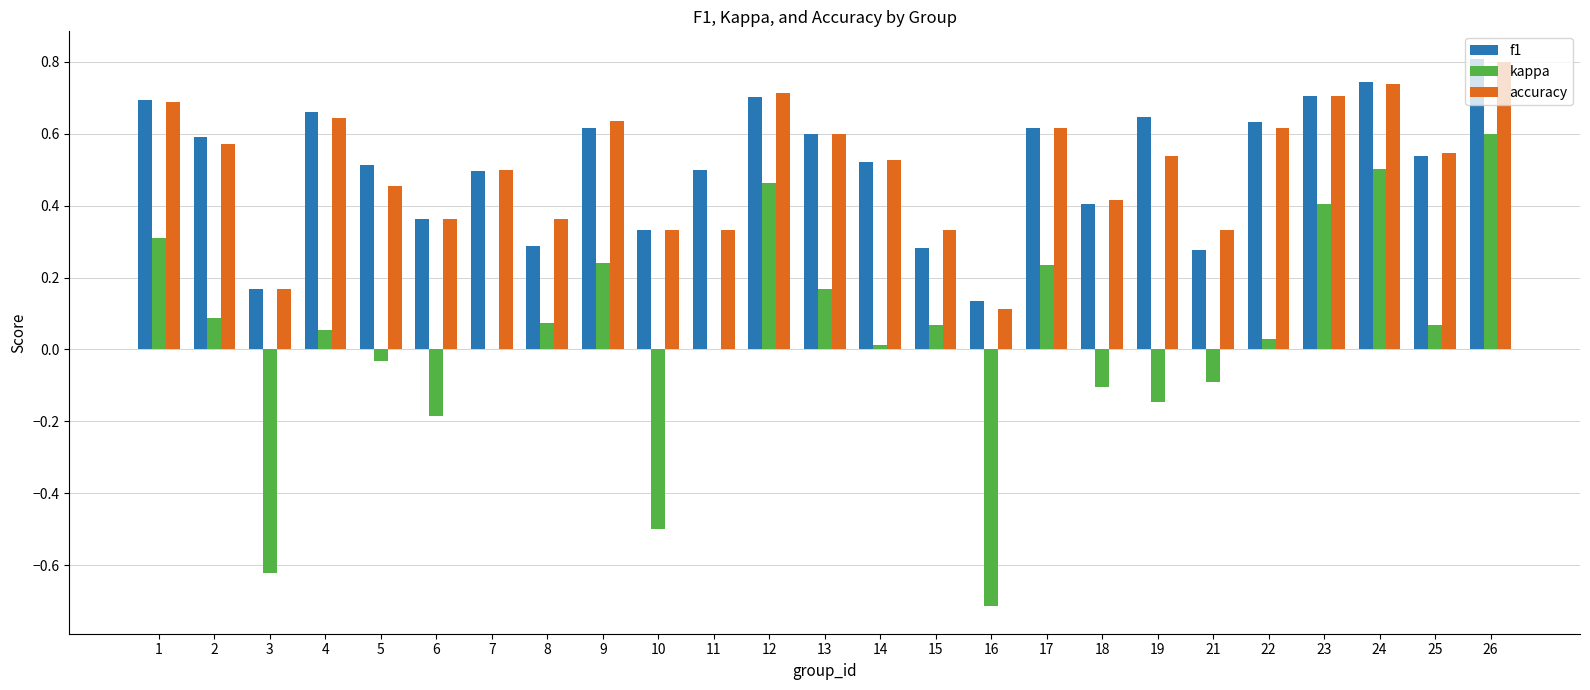

What is the sum of all kappa values?

0.9